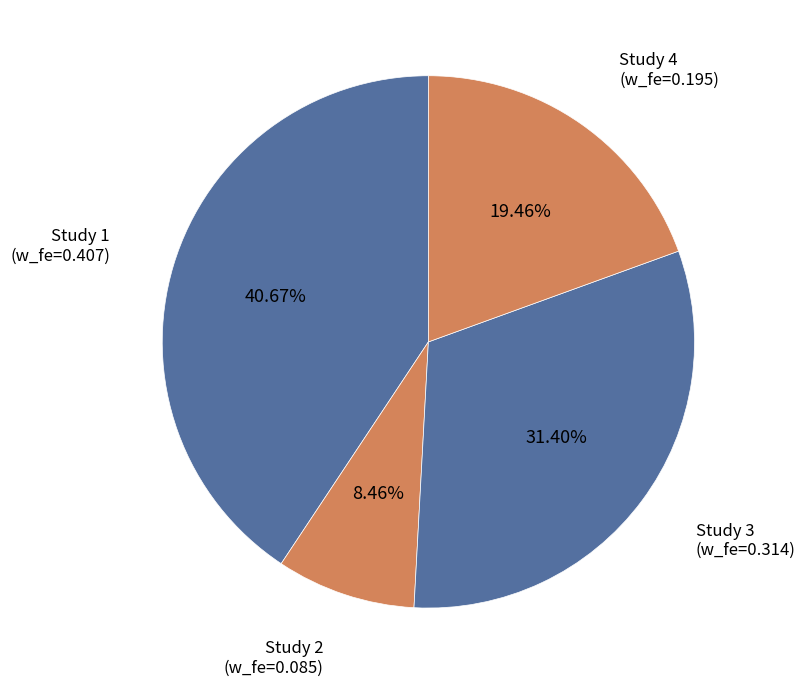

How many segments does this pie chart have?

4